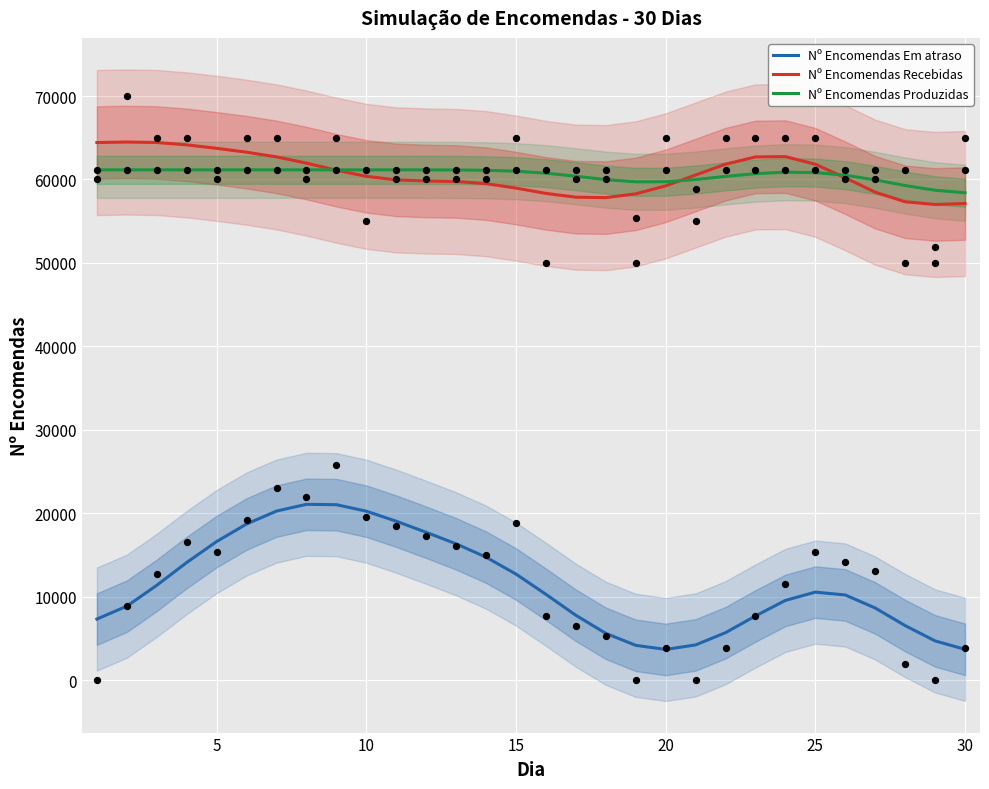

What is the highest value of the Nº Encomendas Produzidas series?

61155.0